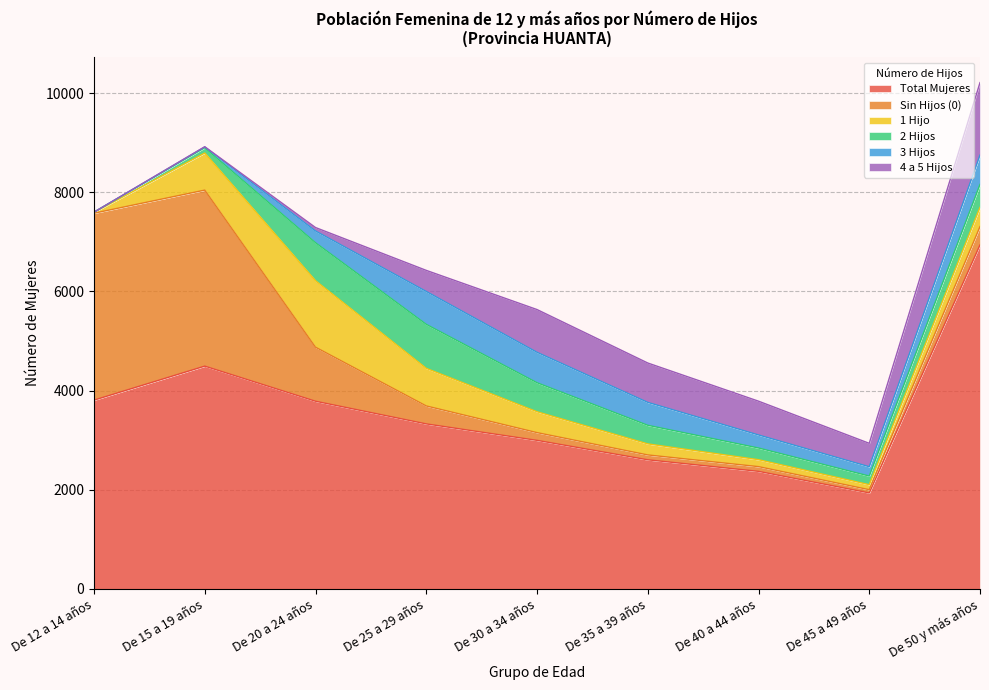

True or false: Sin Hijos (0) has a value of 98 at De 35 a 39 años.

True